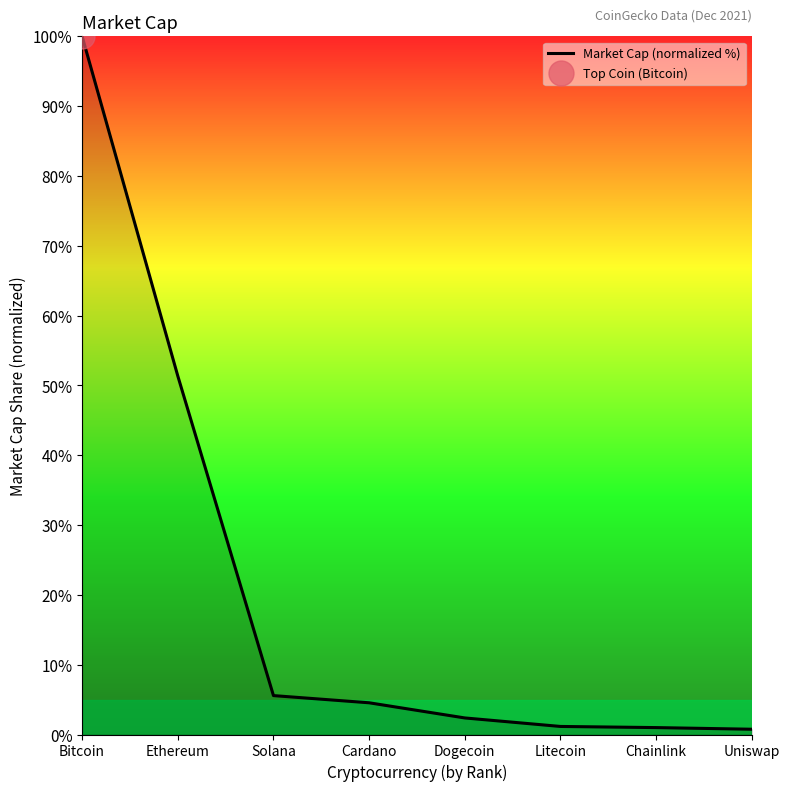

How many data points are less than 4?

4